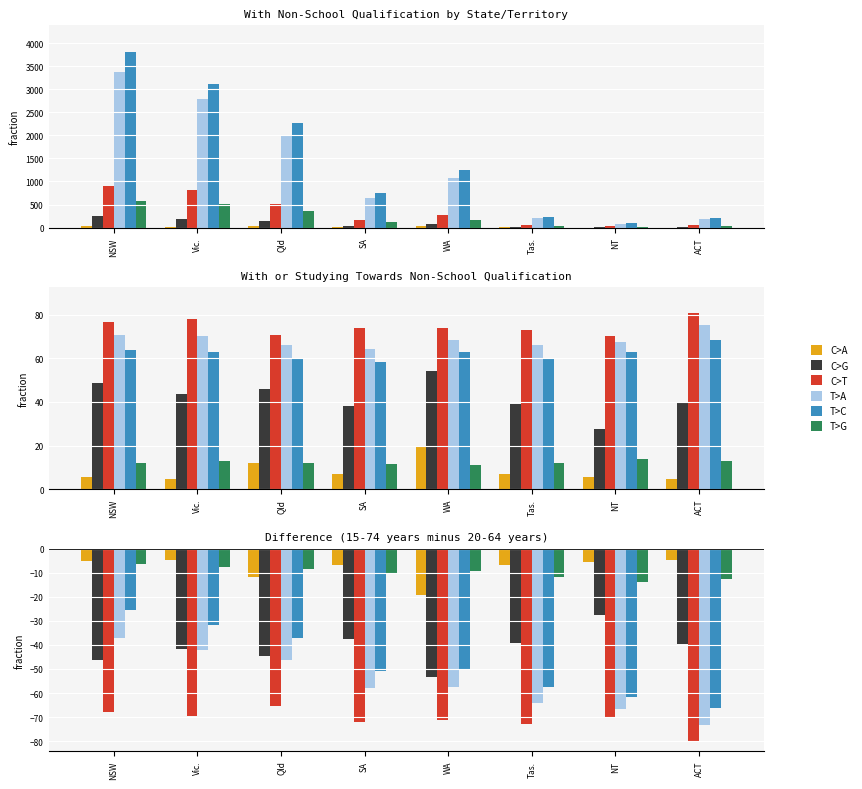

What is the value of the C>T bar at the 2nd from the left?

-69.7